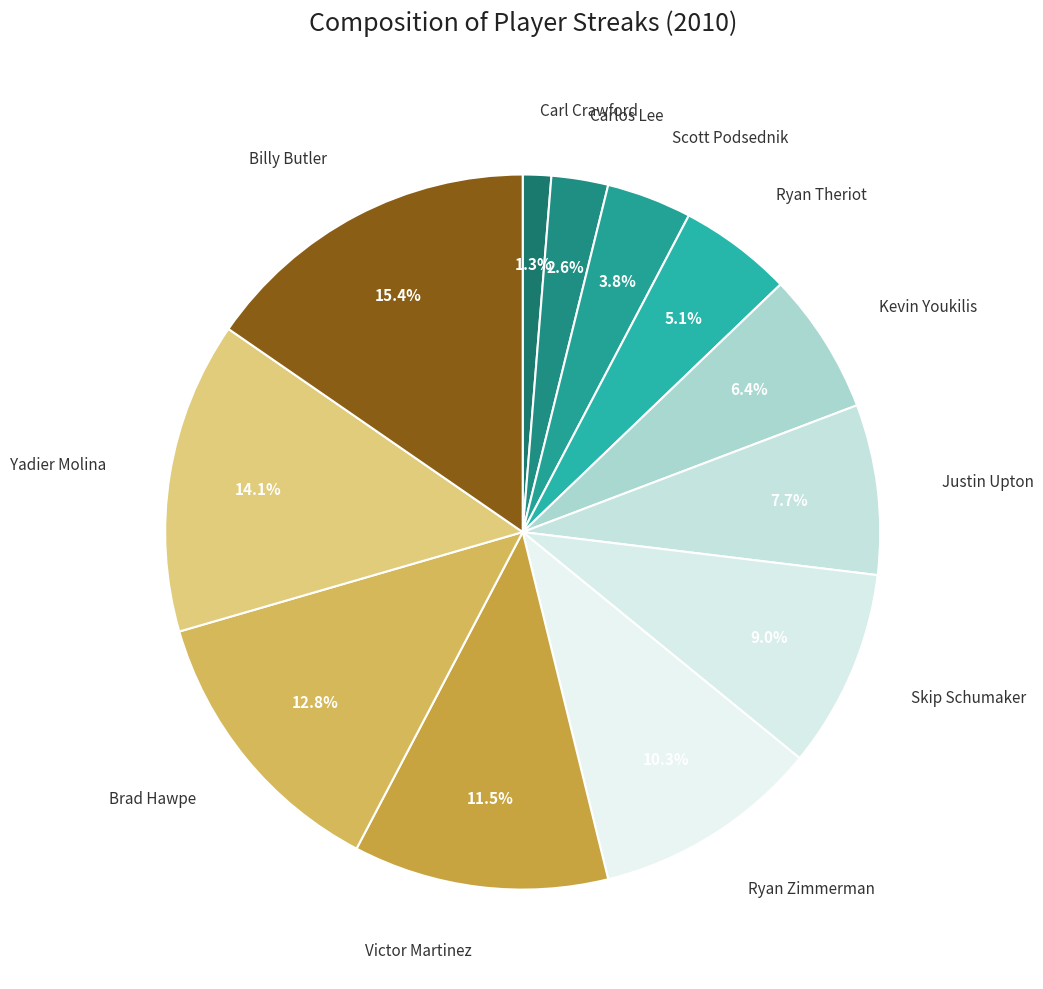

What percentage is NOT represented by Victor Martinez?

88.5%